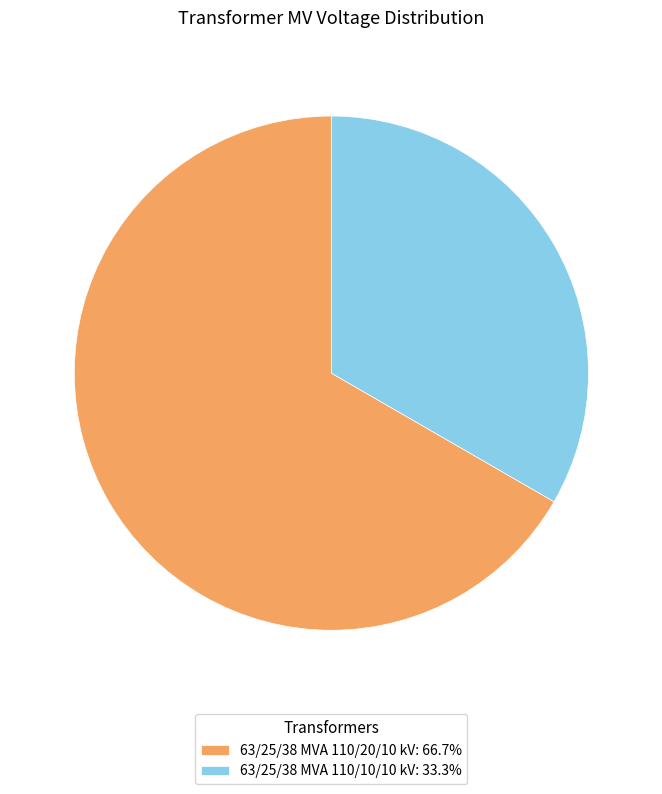

Which category has the smallest portion of the pie?

63/25/38 MVA 110/10/10 kV